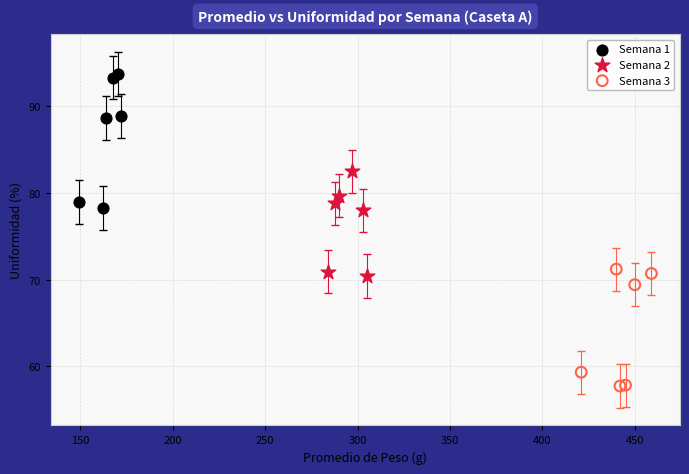

What are all the series names shown in the legend?

Semana 1, Semana 2, Semana 3